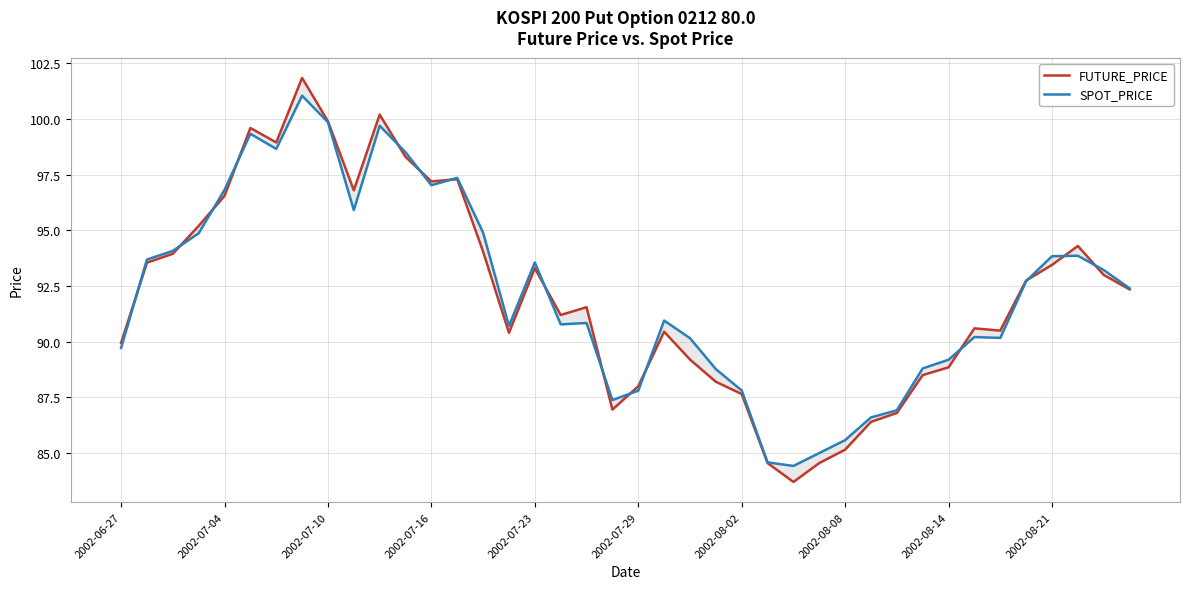

List the series in order of their peak value, highest first.

FUTURE_PRICE, SPOT_PRICE